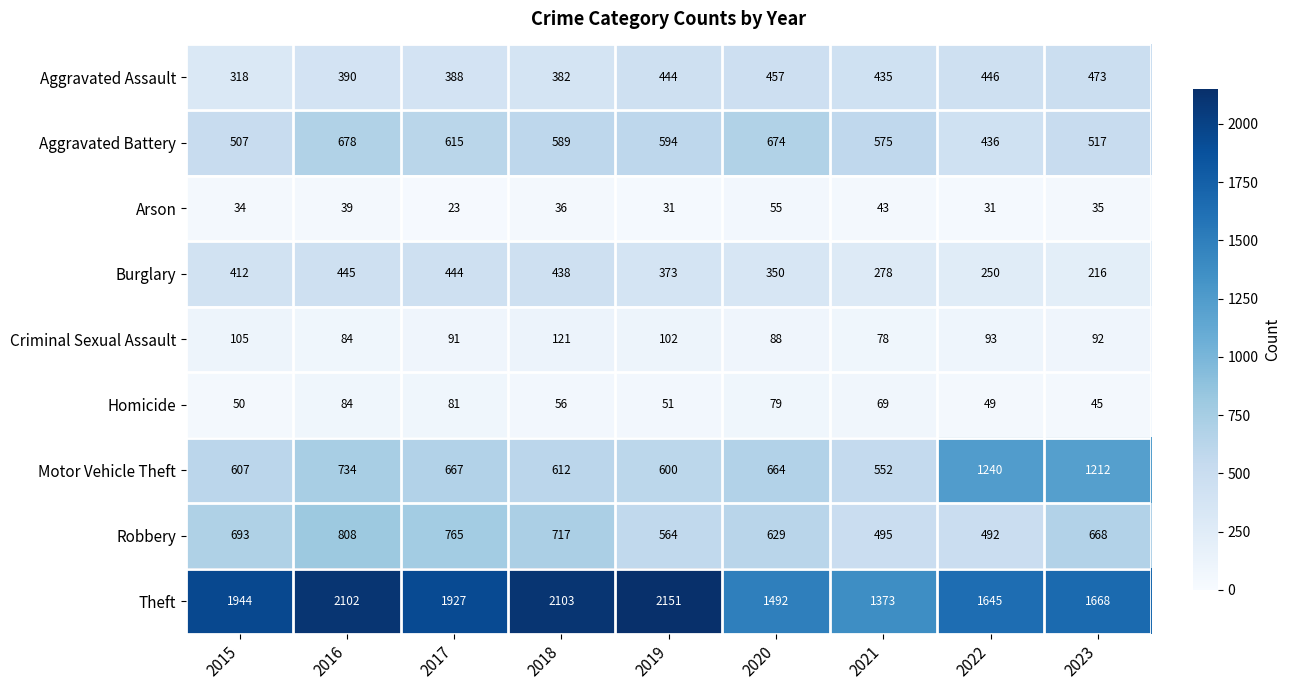

At how many categories does at least one series exceed 645?

9